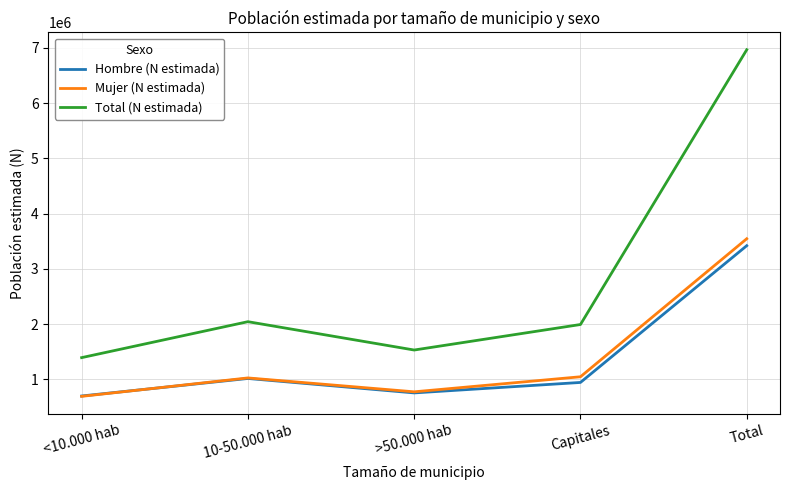

The value of Mujer (N estimada) at Total is 3547110. True or false?

True